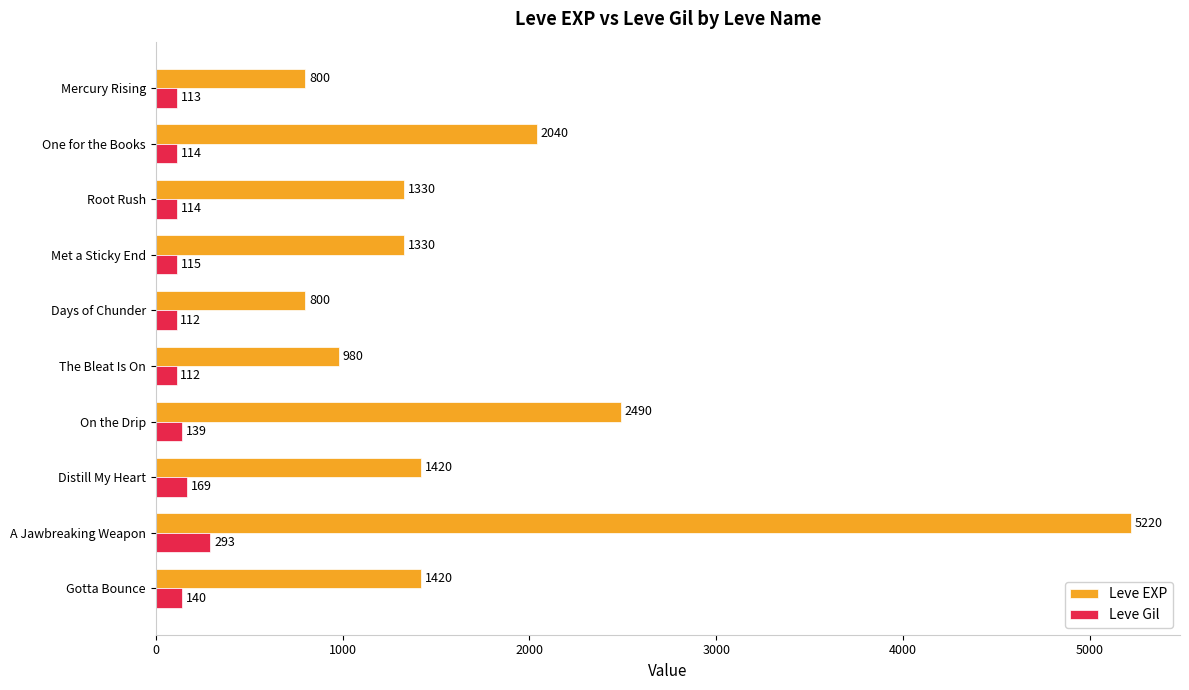

Which series has the largest total across all categories?

Leve EXP